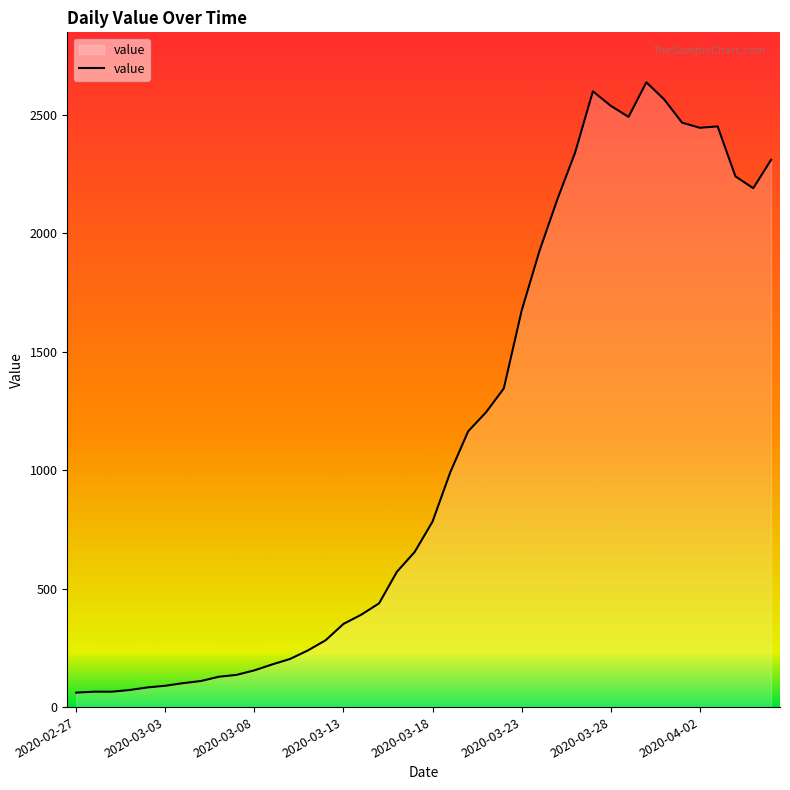

What is the smallest value displayed?

61